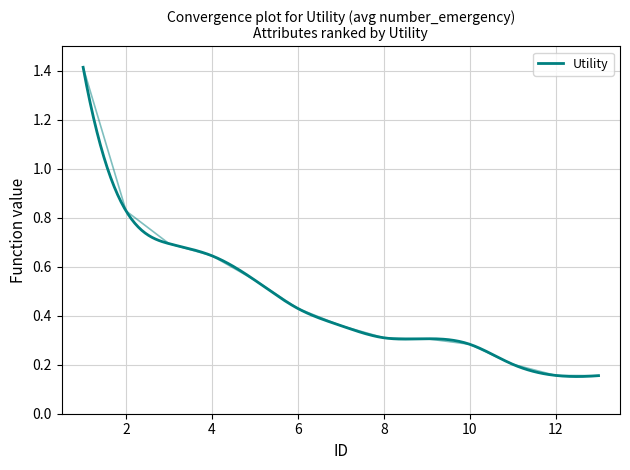

How many lines are shown in the chart?

1